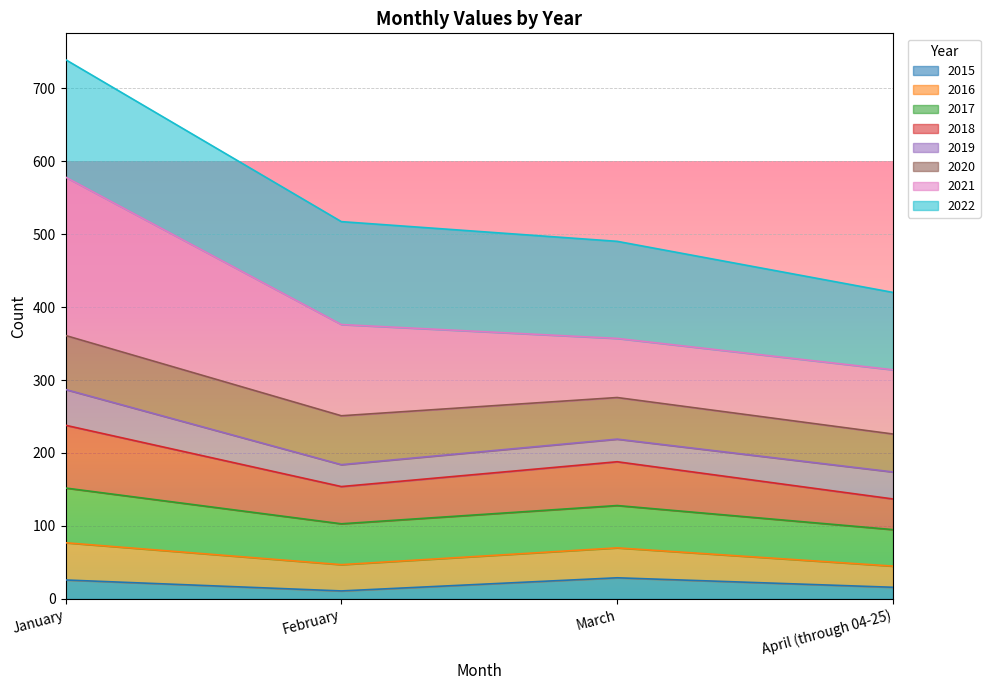

Where is the first local minimum for 2018?

February